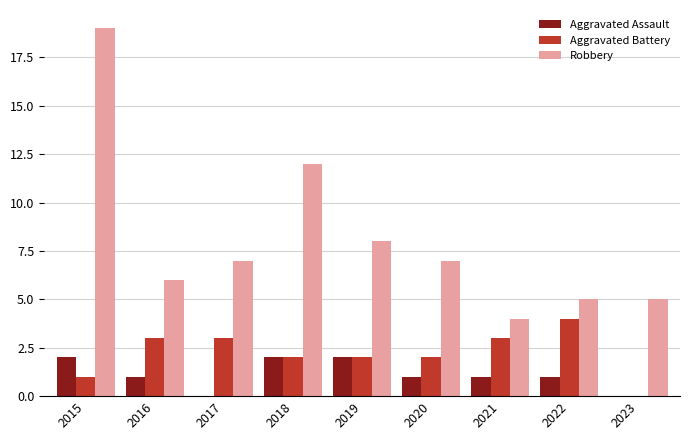

Reading right to left, what are all the values shown in this chart?

Aggravated Assault: 2023=0	2022=1	2021=1	2020=1	2019=2	2018=2	2017=0	2016=1	2015=2
Aggravated Battery: 2023=0	2022=4	2021=3	2020=2	2019=2	2018=2	2017=3	2016=3	2015=1
Robbery: 2023=5	2022=5	2021=4	2020=7	2019=8	2018=12	2017=7	2016=6	2015=19